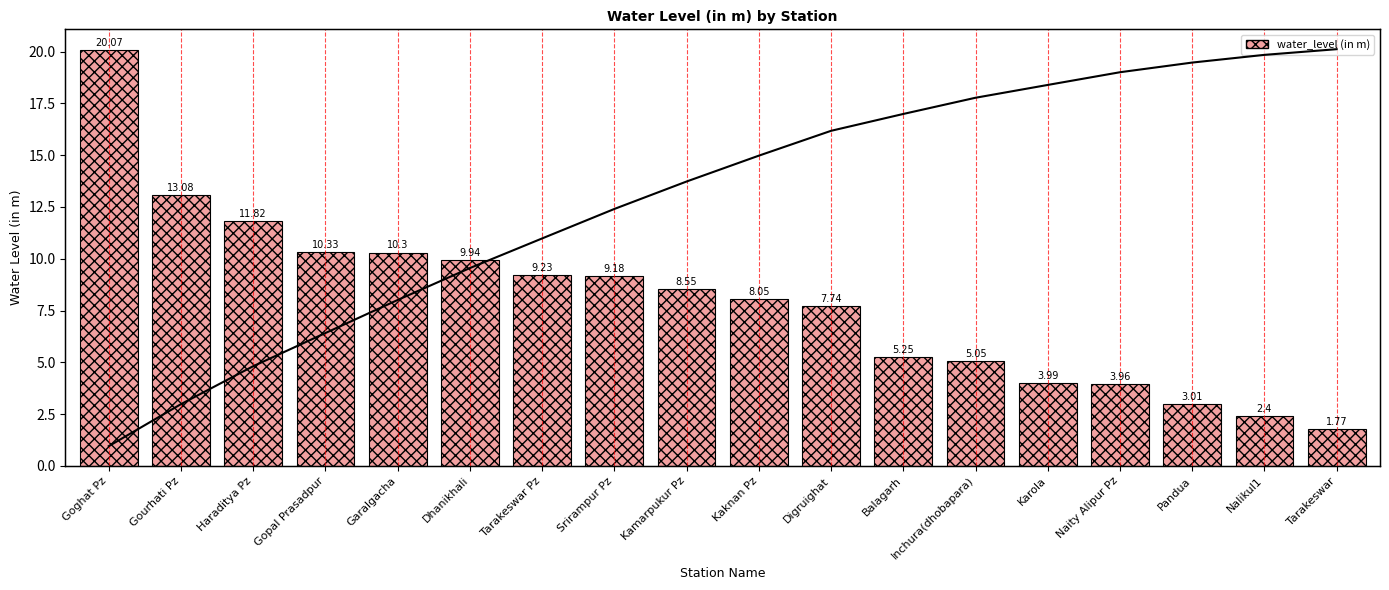

Which series has the largest range (max minus min)?

water_level (in m)